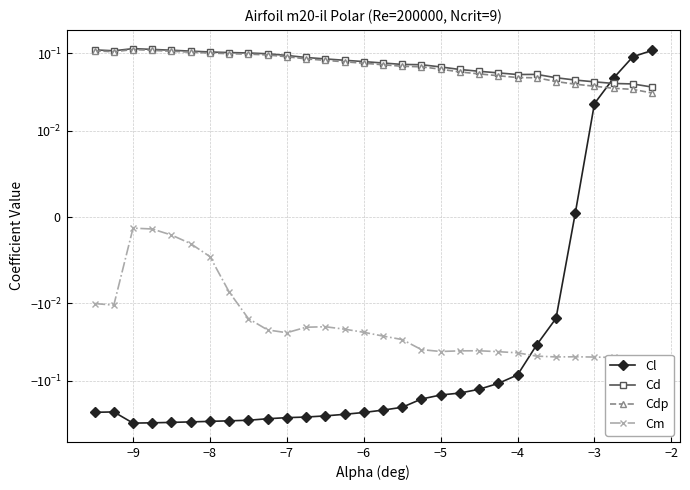

Reading right to left, extract all data points from this chart.

Cl: 0.1	0.1	0.0	0.0	0.0	-0.0	-0.0	-0.1	-0.1	-0.1	-0.1	-0.2	-0.2	-0.2	-0.2	-0.3	-0.3	-0.3	-0.3	-0.3	-0.3	-0.3	-0.3	-0.3	-0.3	-0.3	-0.3	-0.4	-0.3	-0.3
Cd: 0.0	0.0	0.0	0.0	0.0	0.0	0.1	0.1	0.1	0.1	0.1	0.1	0.1	0.1	0.1	0.1	0.1	0.1	0.1	0.1	0.1	0.1	0.1	0.1	0.1	0.1	0.1	0.1	0.1	0.1
Cdp: 0.0	0.0	0.0	0.0	0.0	0.0	0.0	0.0	0.1	0.1	0.1	0.1	0.1	0.1	0.1	0.1	0.1	0.1	0.1	0.1	0.1	0.1	0.1	0.1	0.1	0.1	0.1	0.1	0.1	0.1
Cm: -0.1	-0.1	-0.1	-0.0	-0.0	-0.0	-0.0	-0.0	-0.0	-0.0	-0.0	-0.0	-0.0	-0.0	-0.0	-0.0	-0.0	-0.0	-0.0	-0.0	-0.0	-0.0	-0.0	-0.0	-0.0	-0.0	-0.0	-0.0	-0.0	-0.0